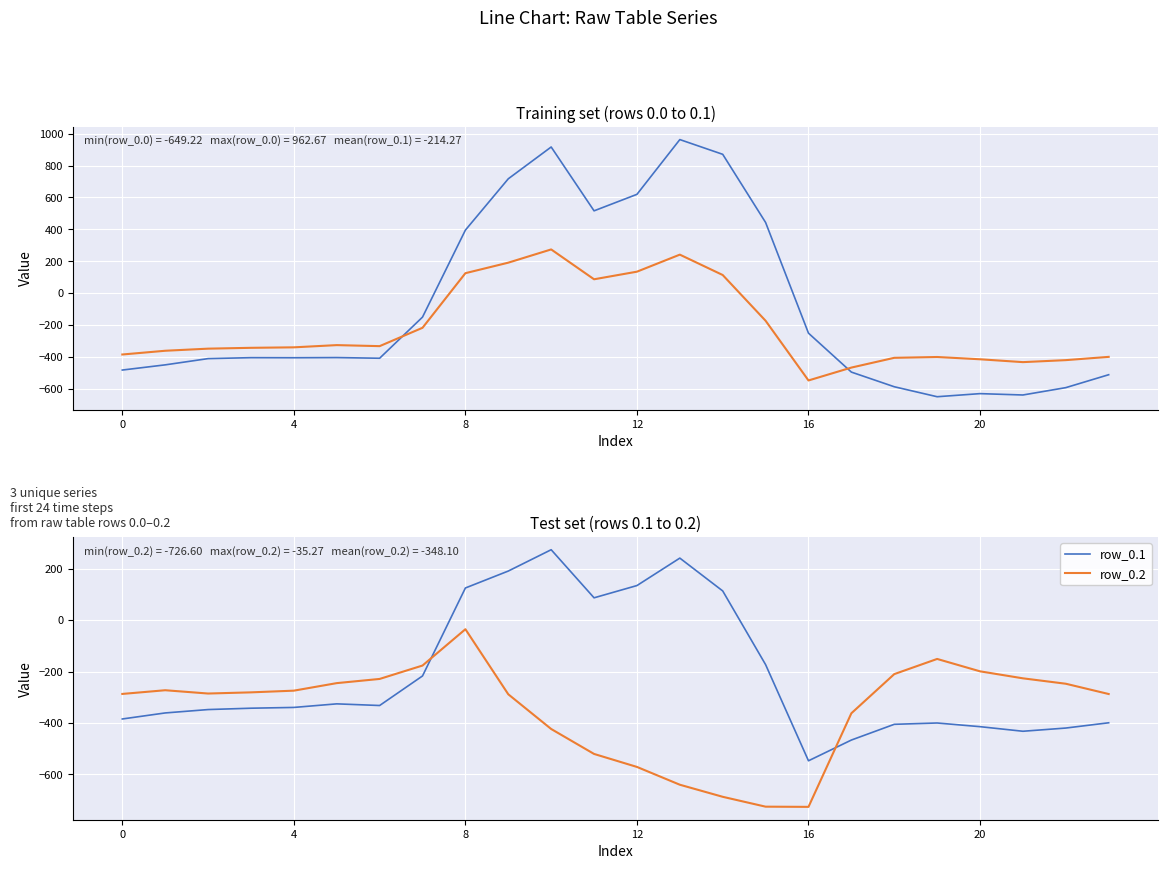

What is the difference between the row_0.2 values at 9 and 13?

351.9